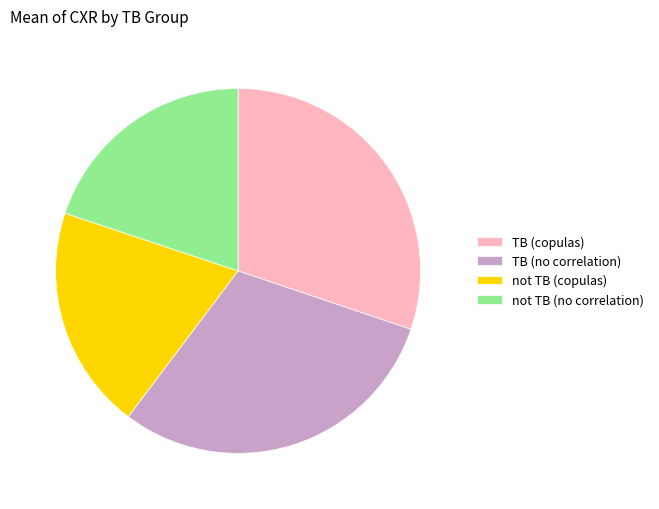

Is there a majority slice in this chart?

No